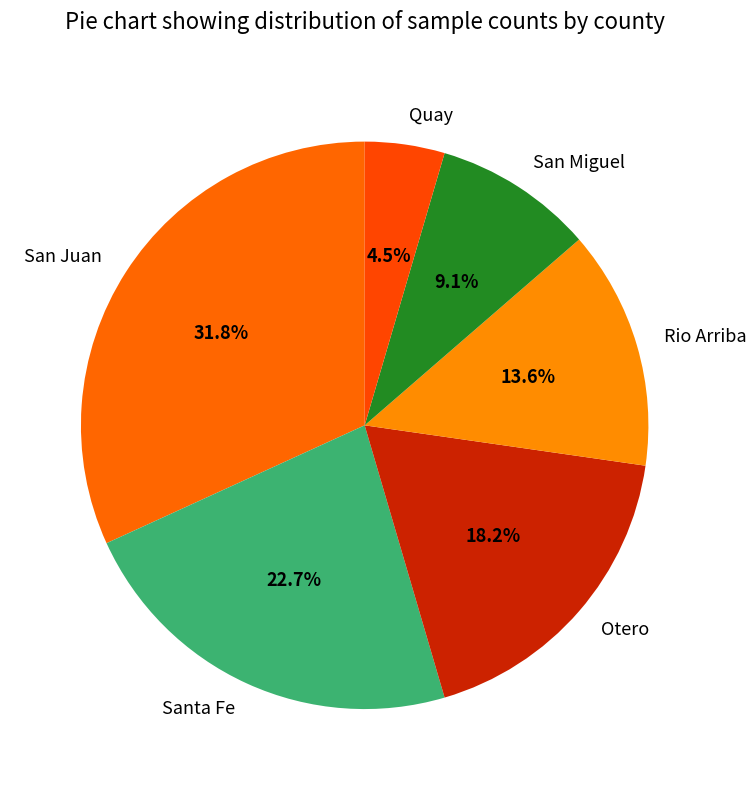

The Santa Fe slice represents 14% of the pie. True or false?

False